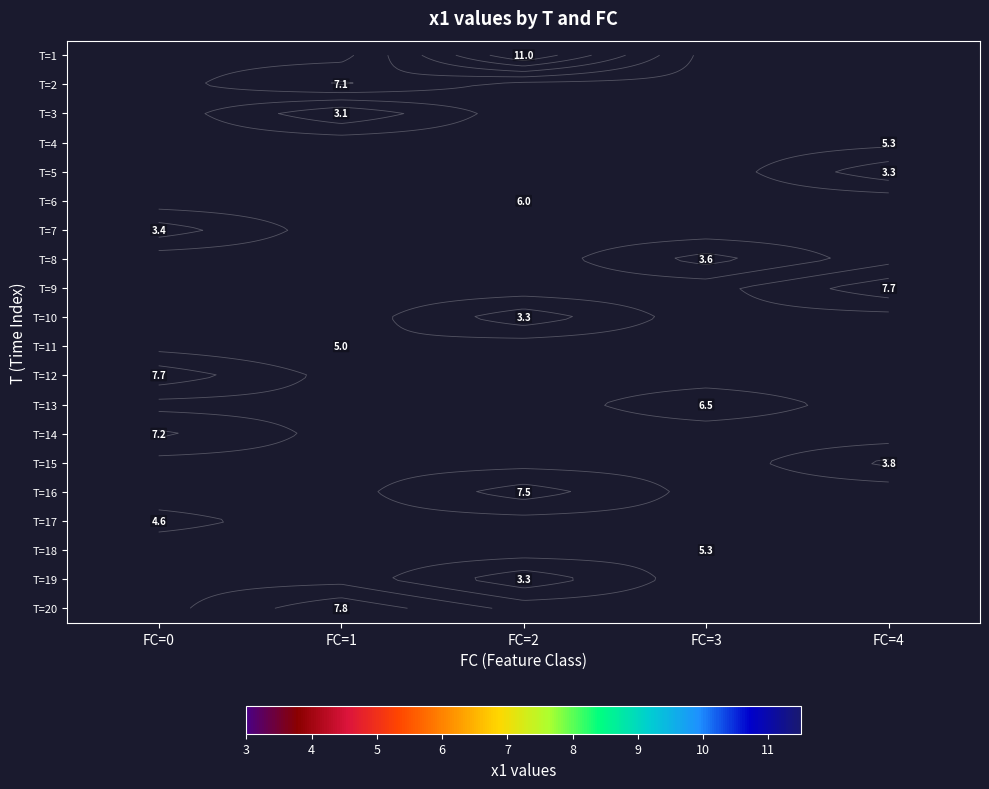

What is the minimum value shown in the chart?

3.1